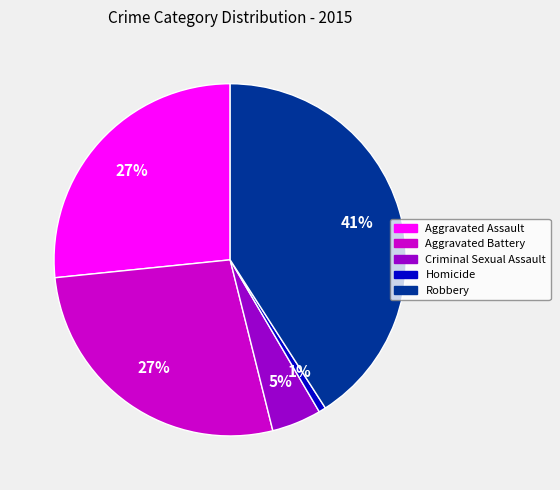

Count the number of slices in the pie.

5